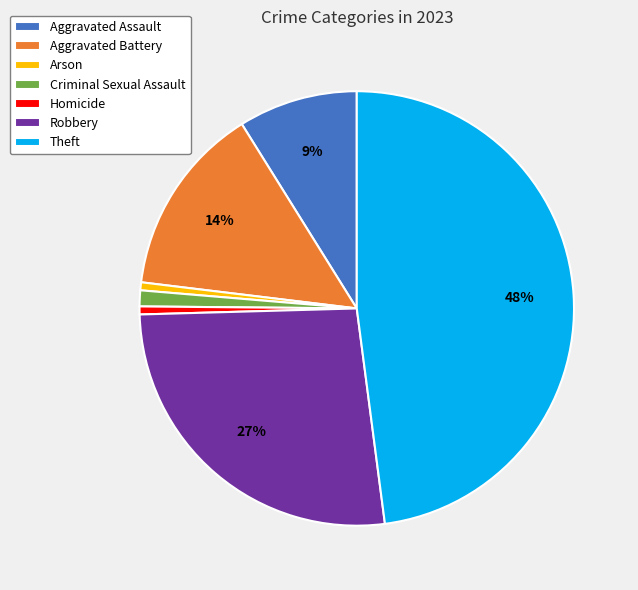

How many slices are in this pie chart?

7